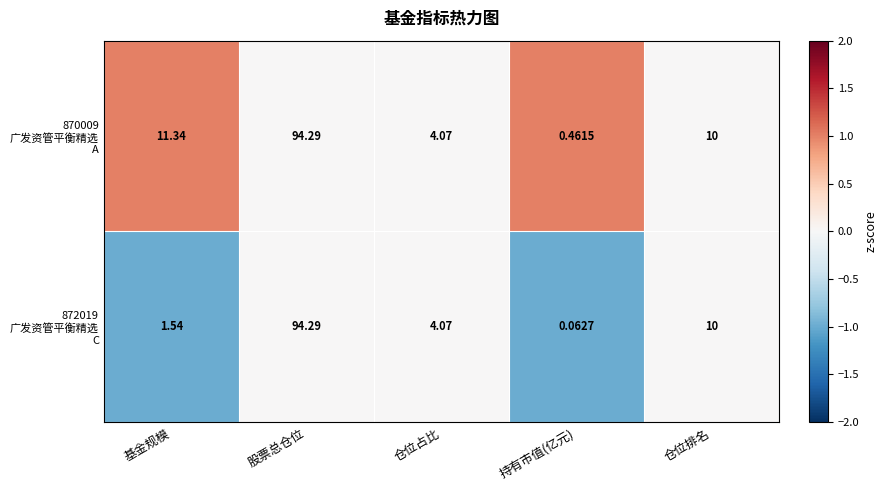

At which category is the sum across all series the highest?

股票总仓位